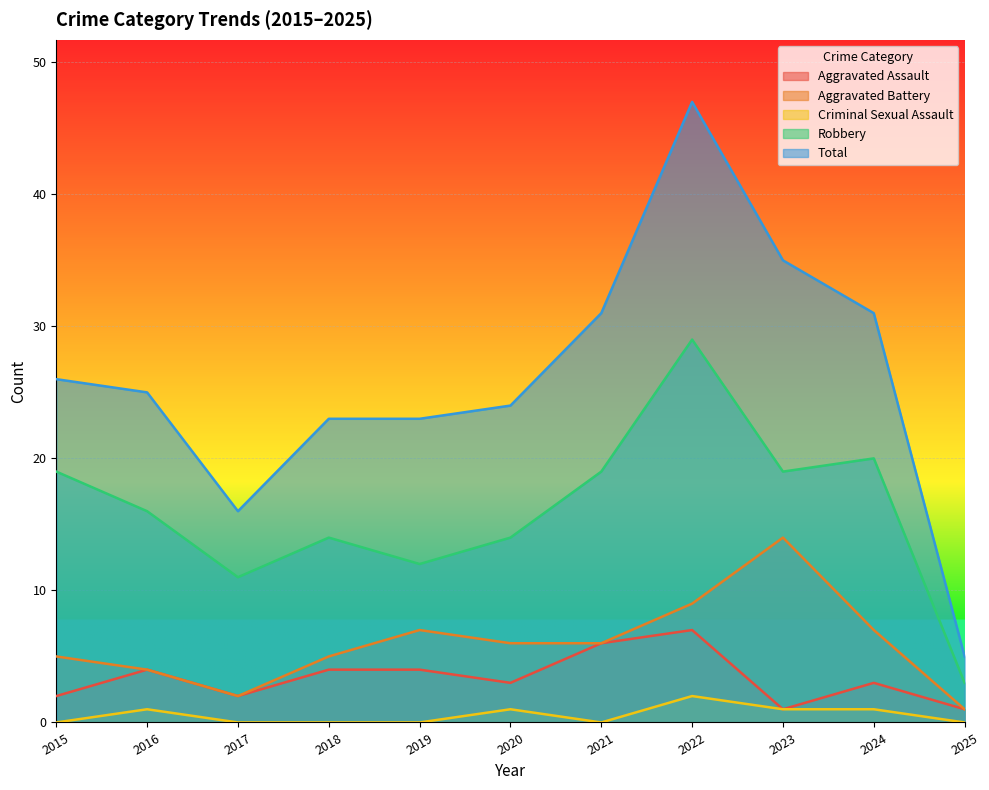

List the series in order of their peak value, lowest first.

Criminal Sexual Assault, Aggravated Assault, Aggravated Battery, Robbery, Total